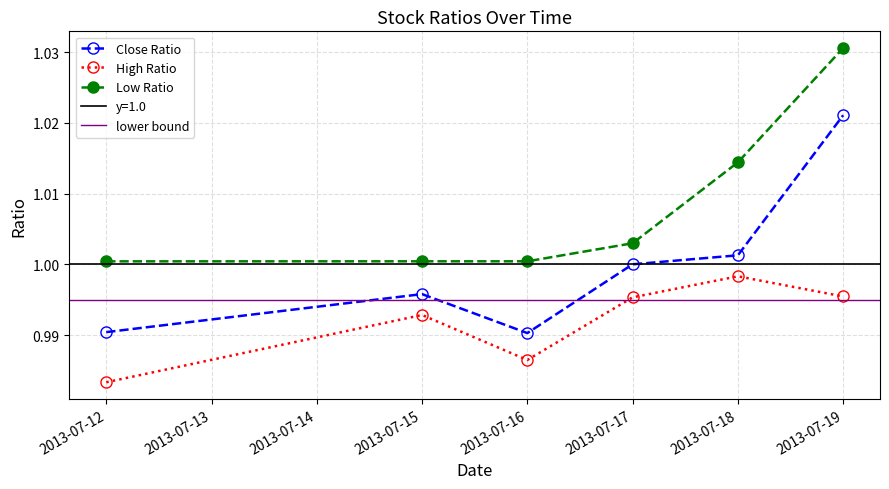

True or false: High Ratio and Low Ratio intersect in this chart.

False